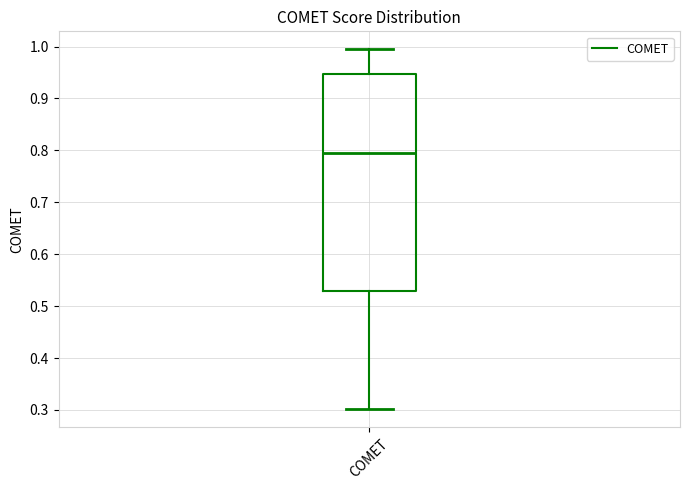

Read this box plot against the y-axis: the position of the median line, the range covered by the box, and the ends of both whiskers. The values are not printed on the chart, so give them approximately, as read against the axis.

median 0.79, box 0.53 to 0.95, whiskers 0.30 to 0.99